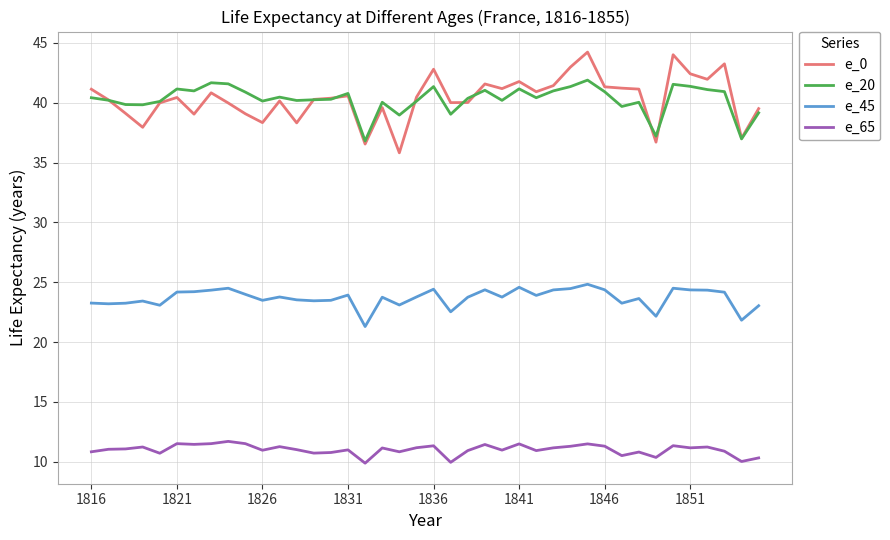

List the series in order of their peak value, lowest first.

e_65, e_45, e_20, e_0